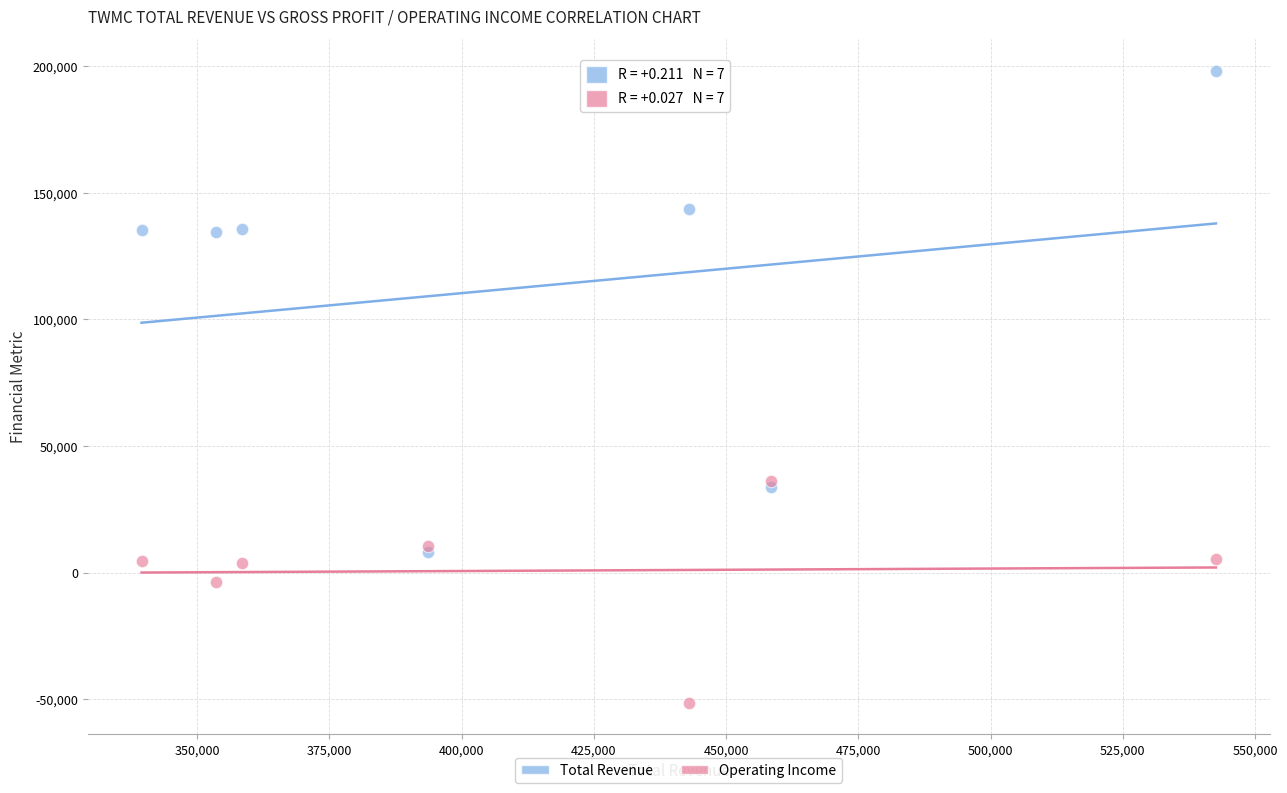

Which series reaches the minimum Y coordinate?

Operating Income